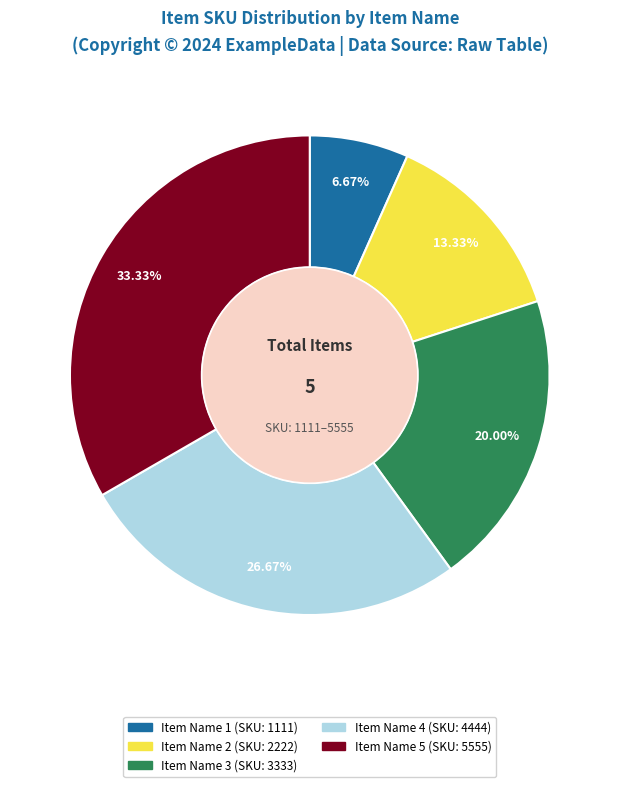

Between Item Name 3 and Item Name 2, which is larger?

Item Name 3